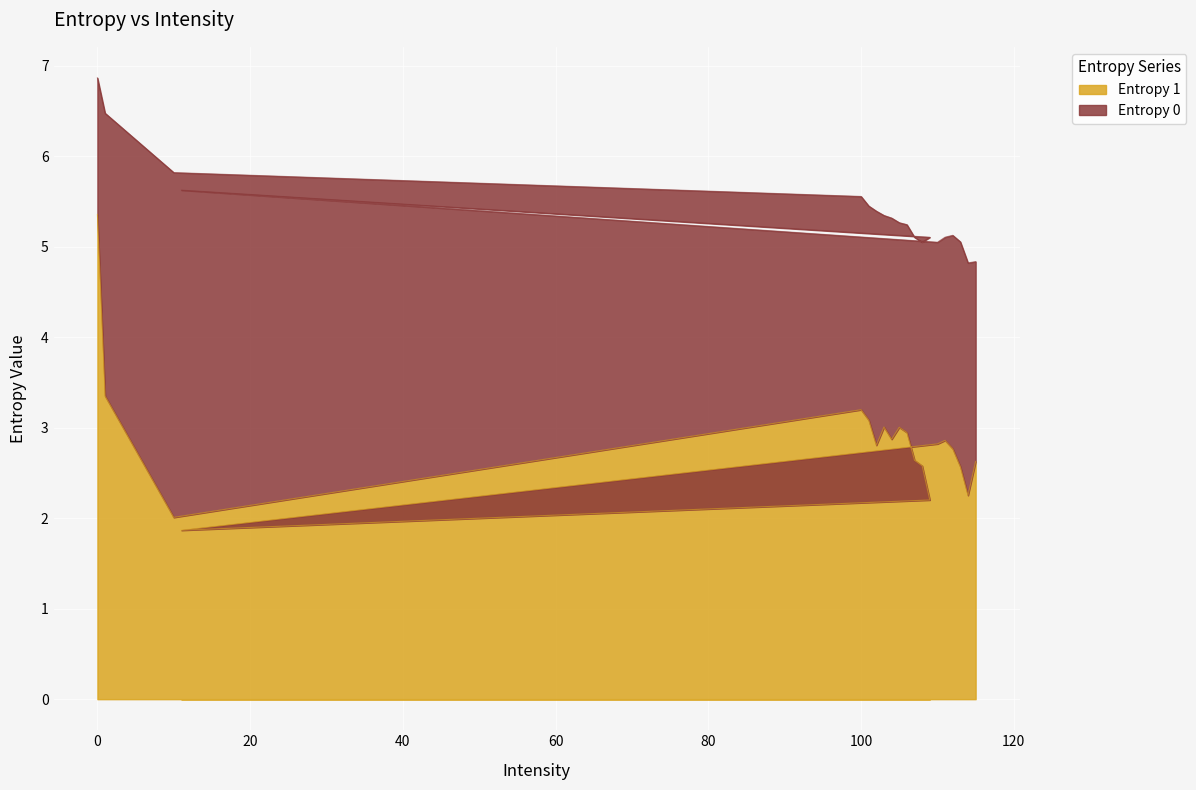

Which series has the largest range (max minus min)?

Entropy 1